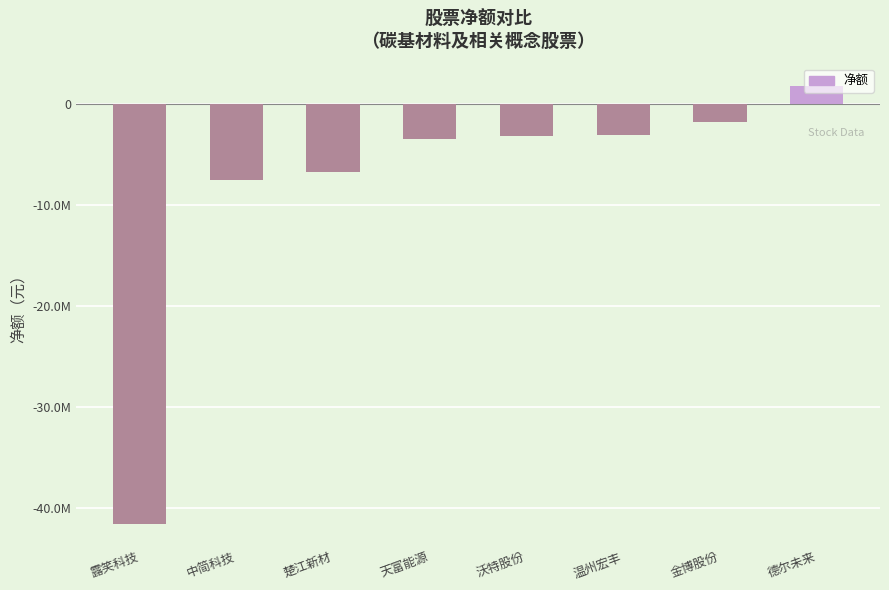

Is it true that the value at 金博股份 is -1828240?

True